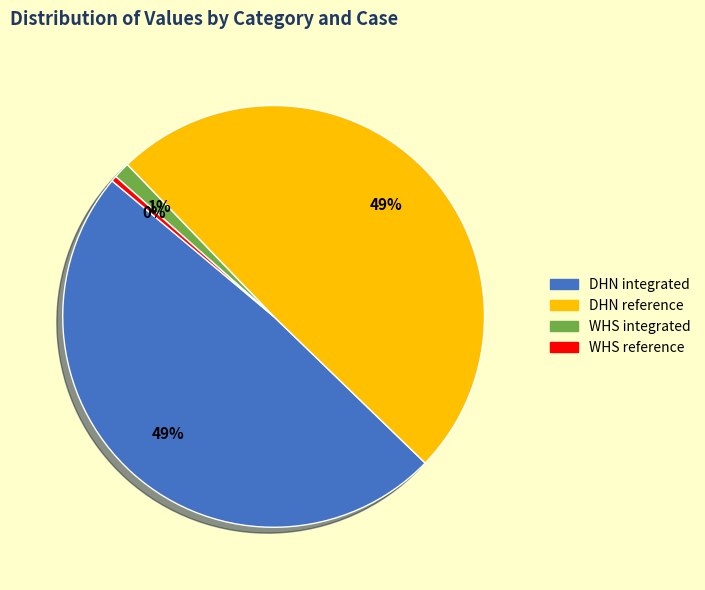

Combined, do WHS reference and WHS integrated account for over 50%?

No